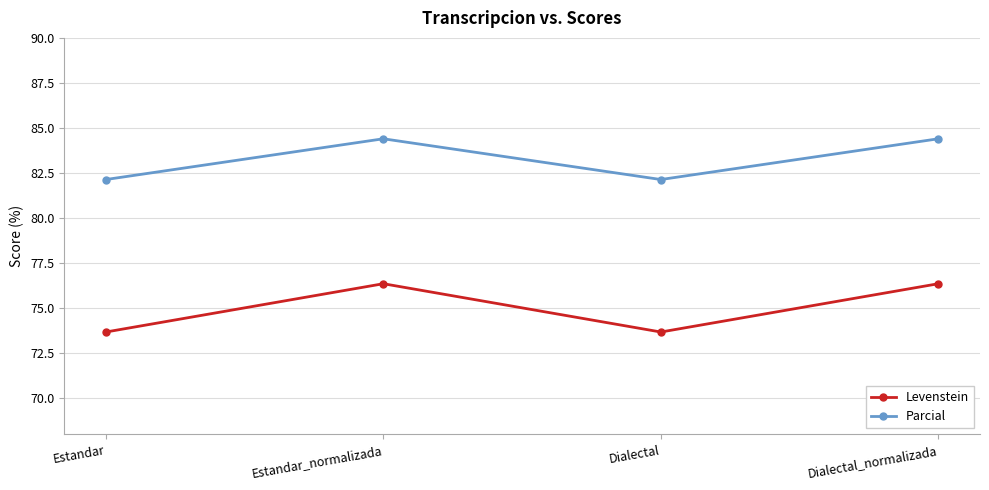

Reading left to right, list all the values displayed in this chart.

Levenstein: 73.7	76.4	73.7	76.4
Parcial: 82.1	84.4	82.1	84.4